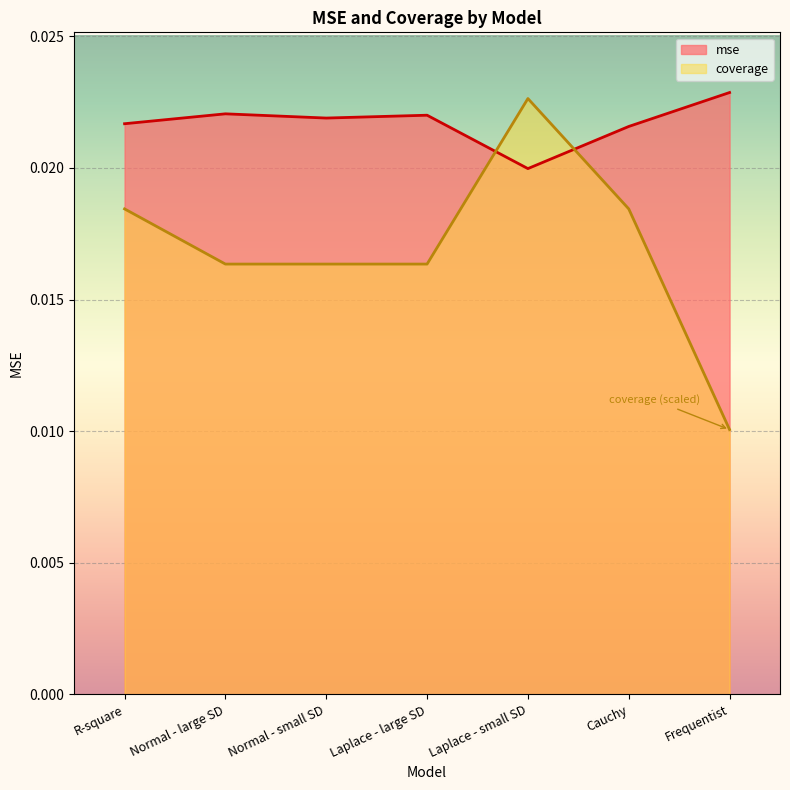

What is the label of the 6th point from the right?

Normal - large SD